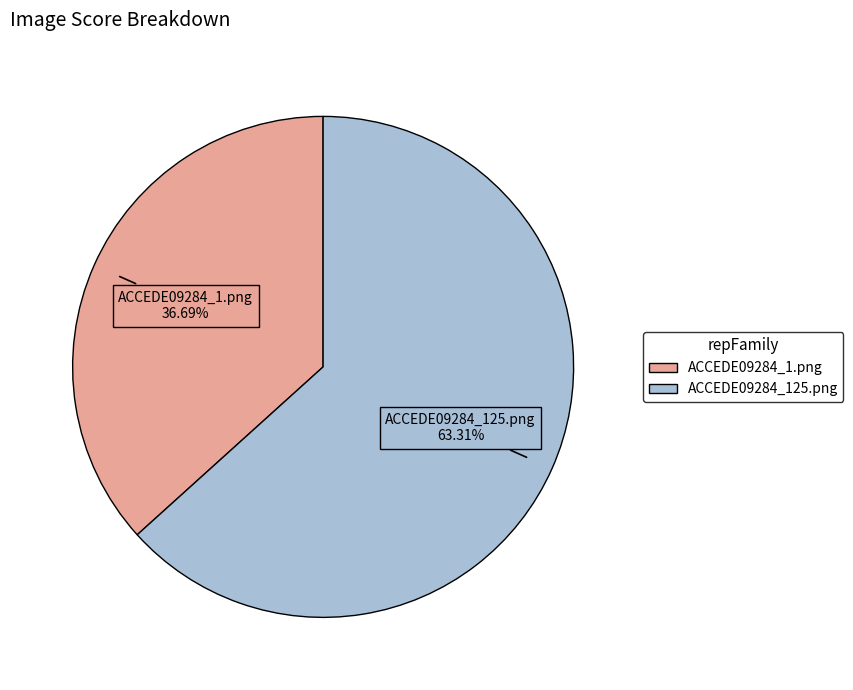

To the nearest percent, what is the combined percentage of ACCEDE09284_1.png and ACCEDE09284_125.png?

100%